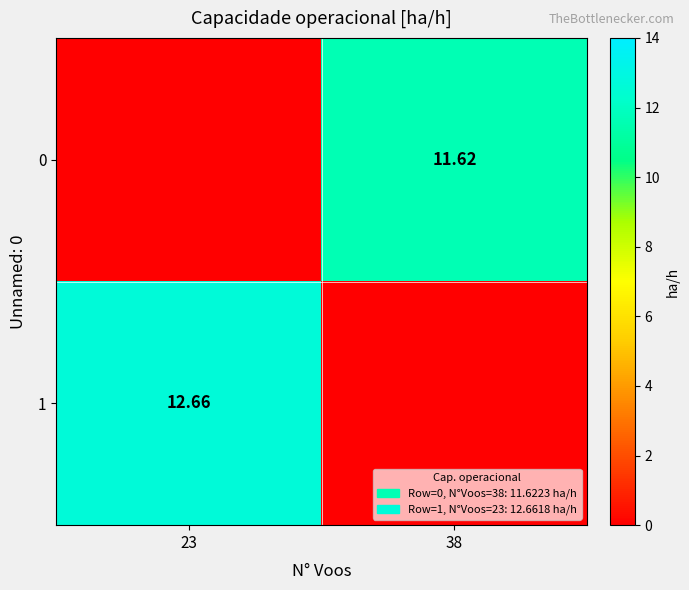

How many values in the 0 series exceed 11?

1